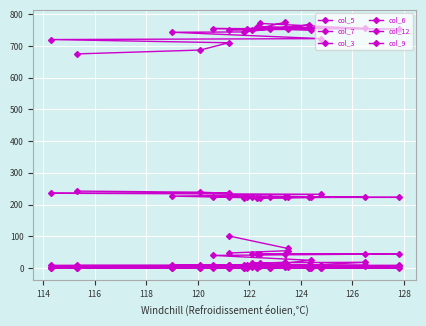

What is the spread (max minus min) of values at 126?

753.4